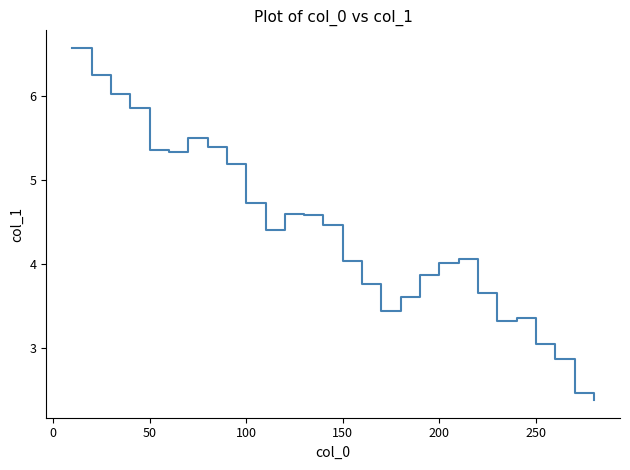

What is the smallest value displayed?

2.4